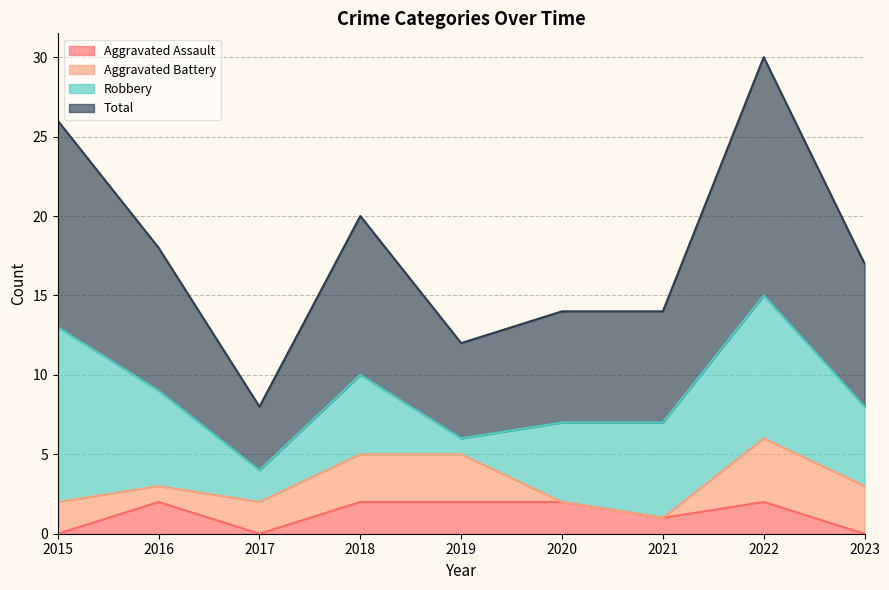

What is the sum of all Aggravated Assault values?

11